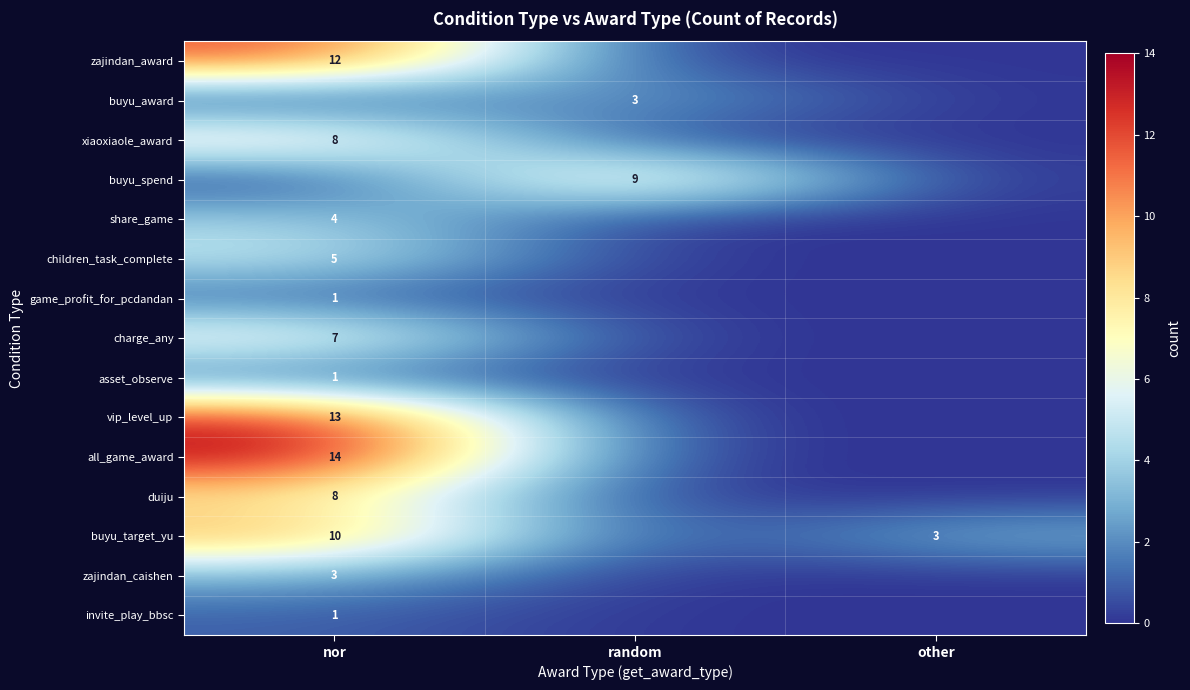

Between nor and random, which is larger?

nor